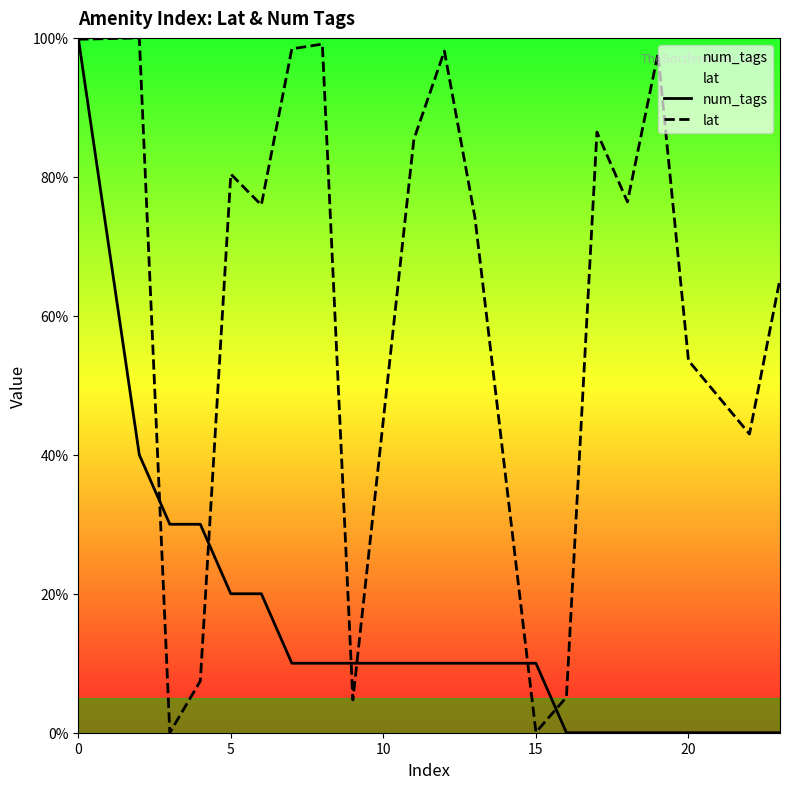

Rank the series by their average value, from highest to lowest.

lat, num_tags